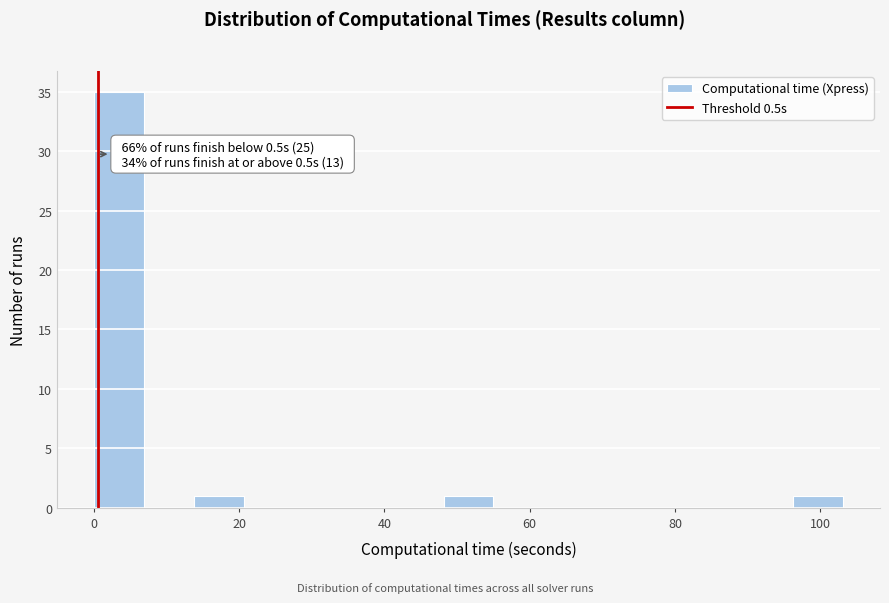

Read against the x-axis, roughly where is the centre of the tallest bar?

4